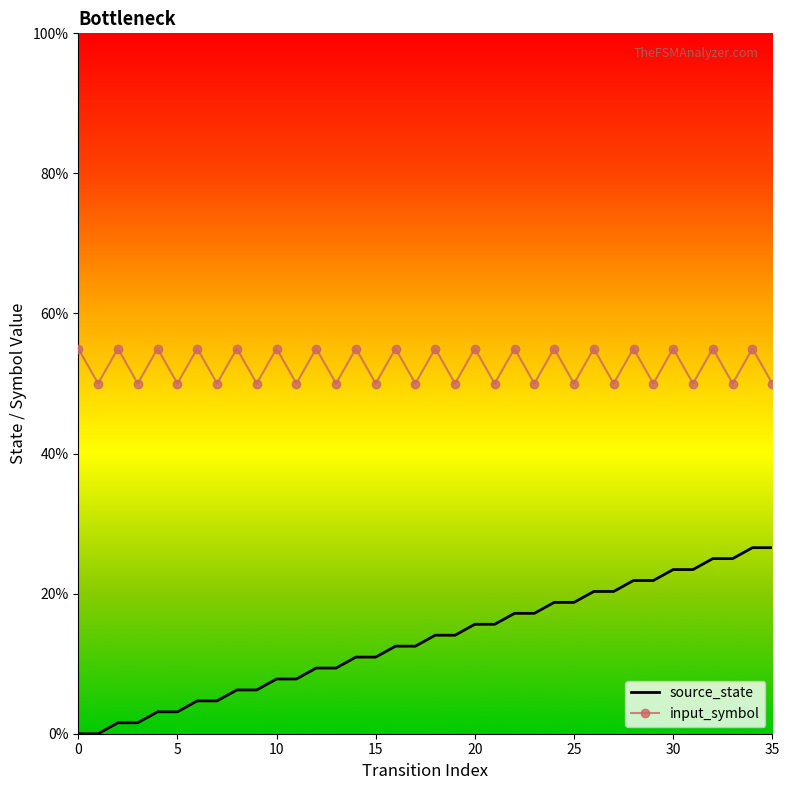

Which series has the largest total across all categories?

input_symbol